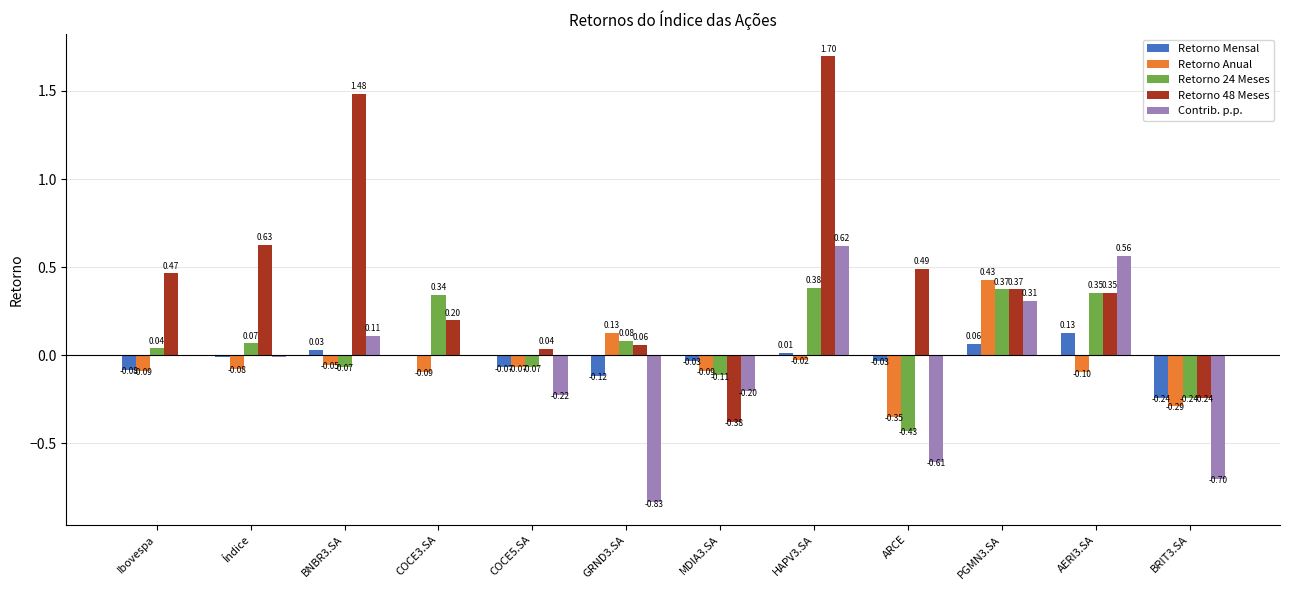

How many data points does each series have?

12